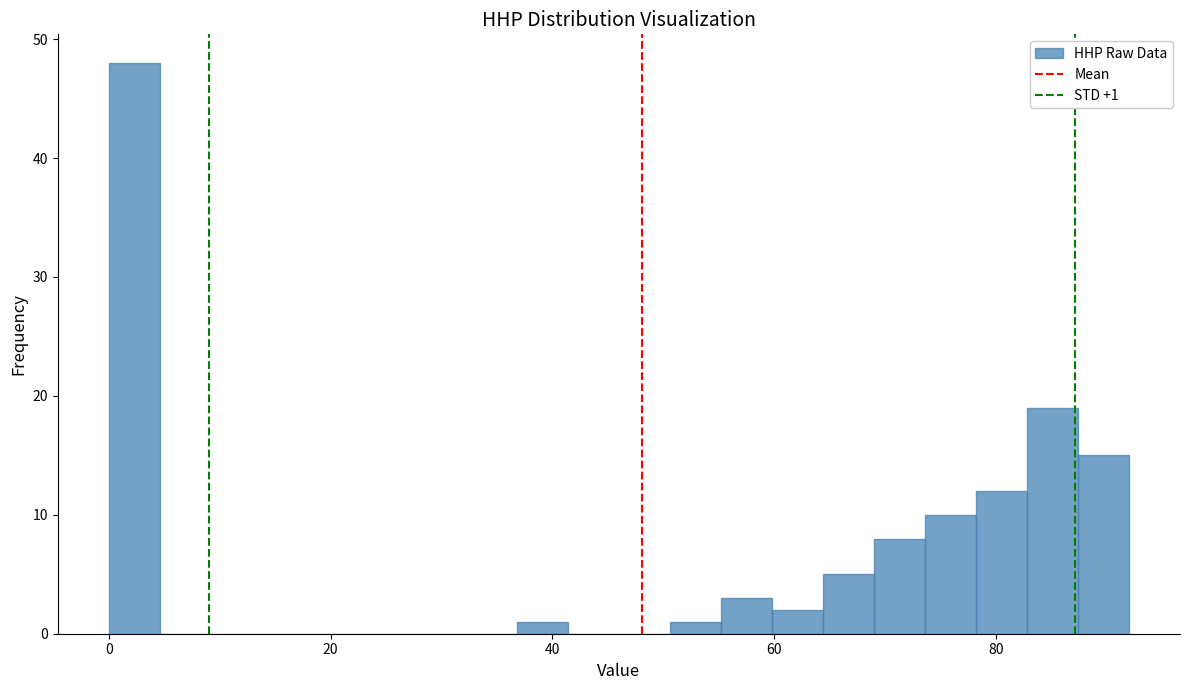

Around what value on the x-axis is the tallest bar? Give the approximate position of its centre, as read against the axis.

2